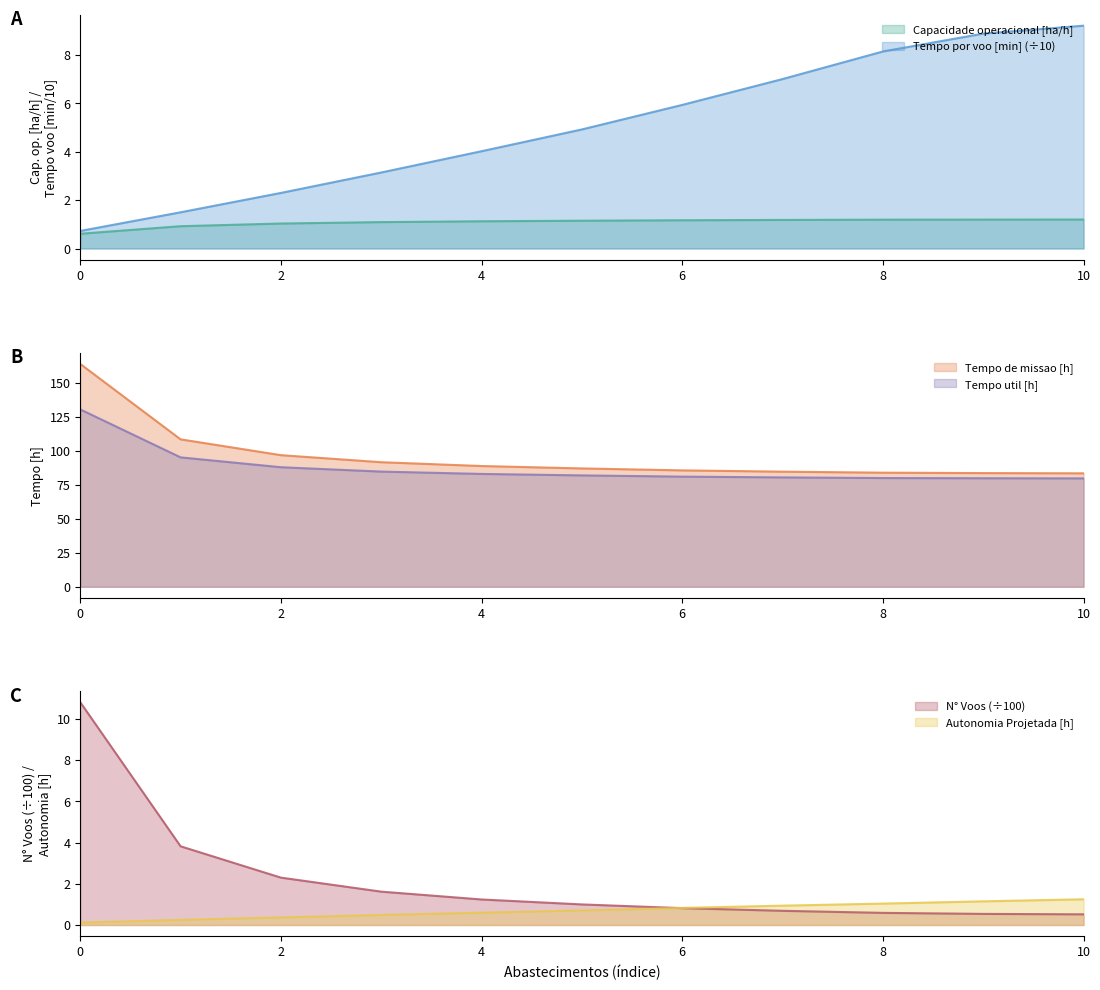

Is the value of Tempo de missao [h] at 0 greater than the value of N Voos at 1?

Yes